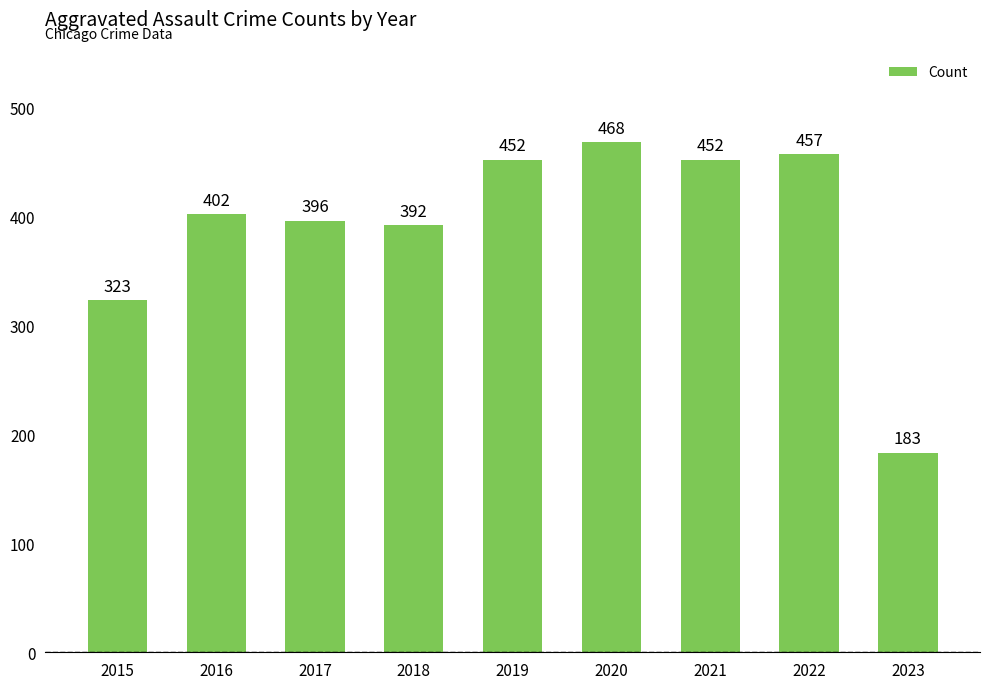

Read the value at 2021, to the nearest 5.

450